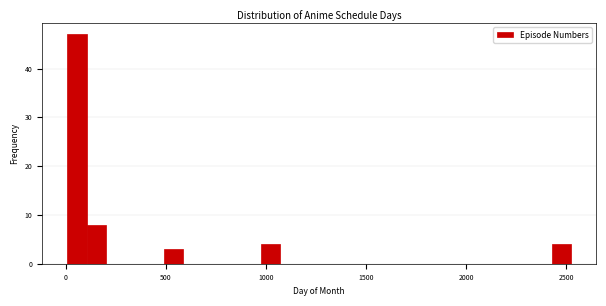

Around what value on the x-axis is the tallest bar? Give the approximate position of its centre, as read against the axis.

50